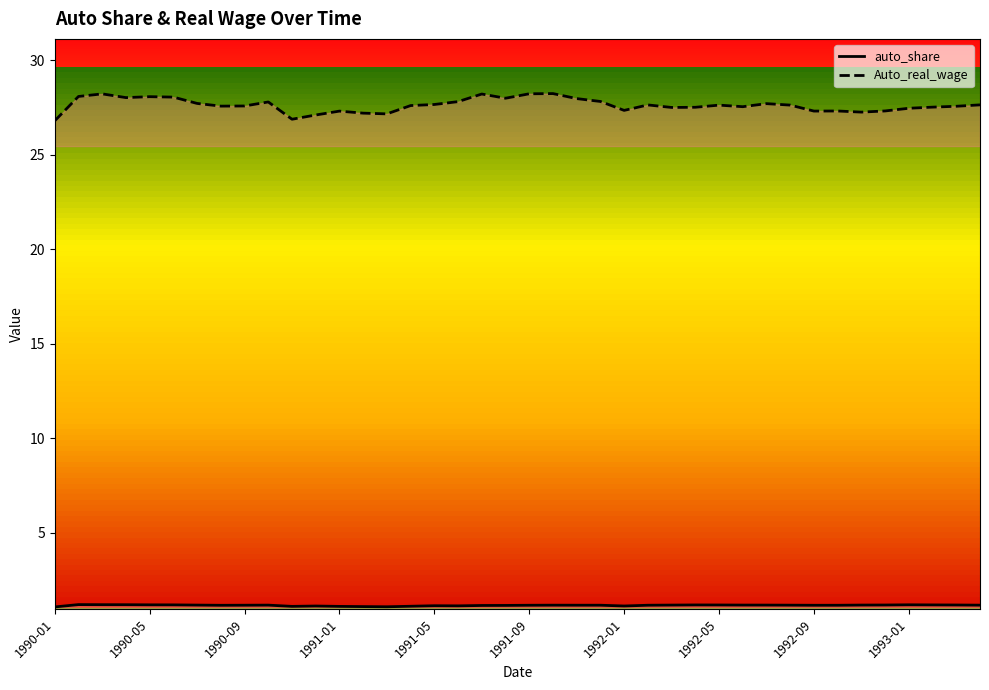

At 1990-01, list the series in order from largest to smallest.

Auto_real_wage, auto_share